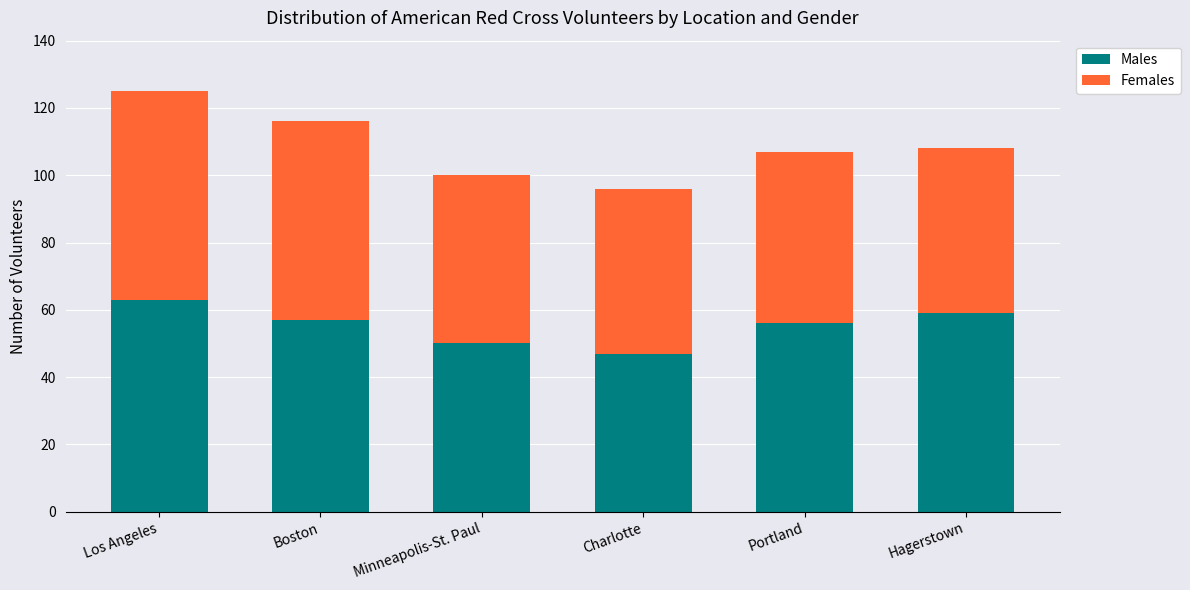

The value of Males at Los Angeles is 63. True or false?

True